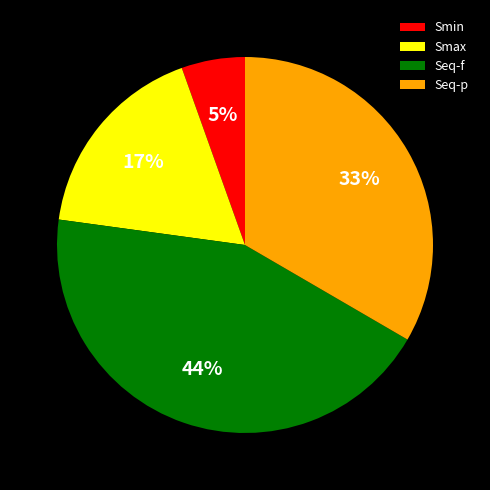

Which category has the smallest portion of the pie?

Smin